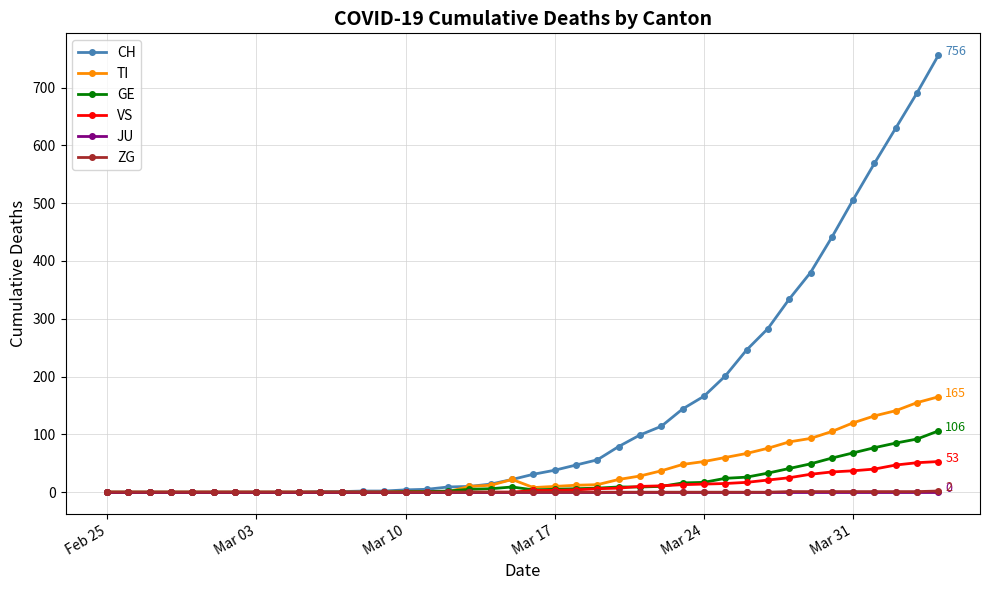

Which series has the largest range (max minus min)?

CH